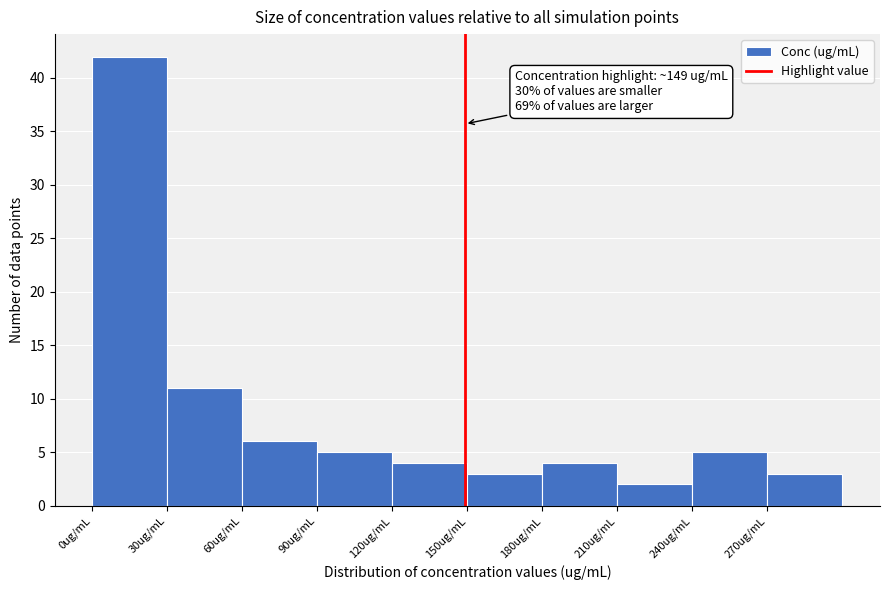

Over which range of the x-axis is the bar tallest?

0 to 30